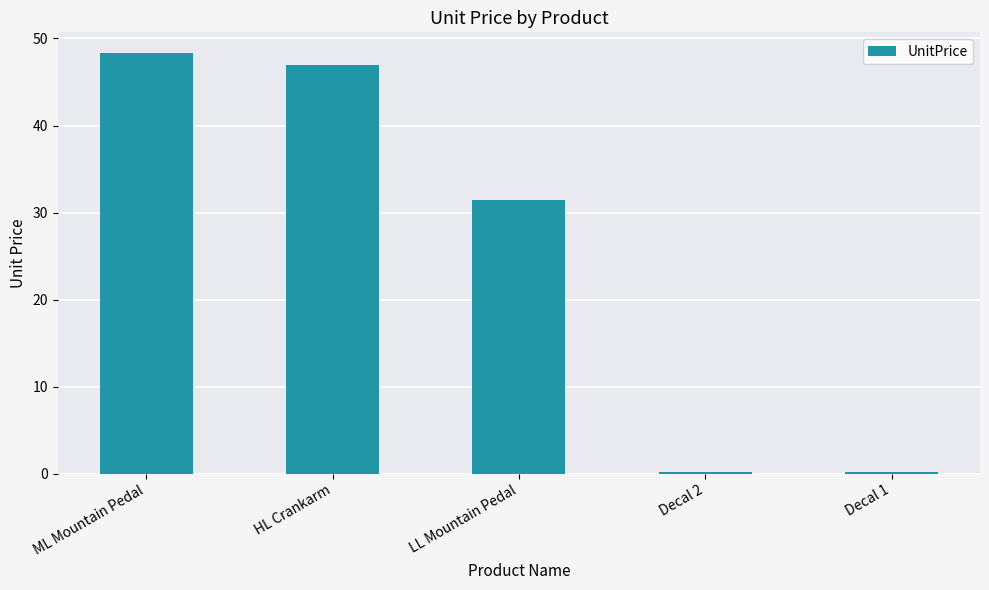

Where is the data nearest to the value 24?

LL Mountain Pedal